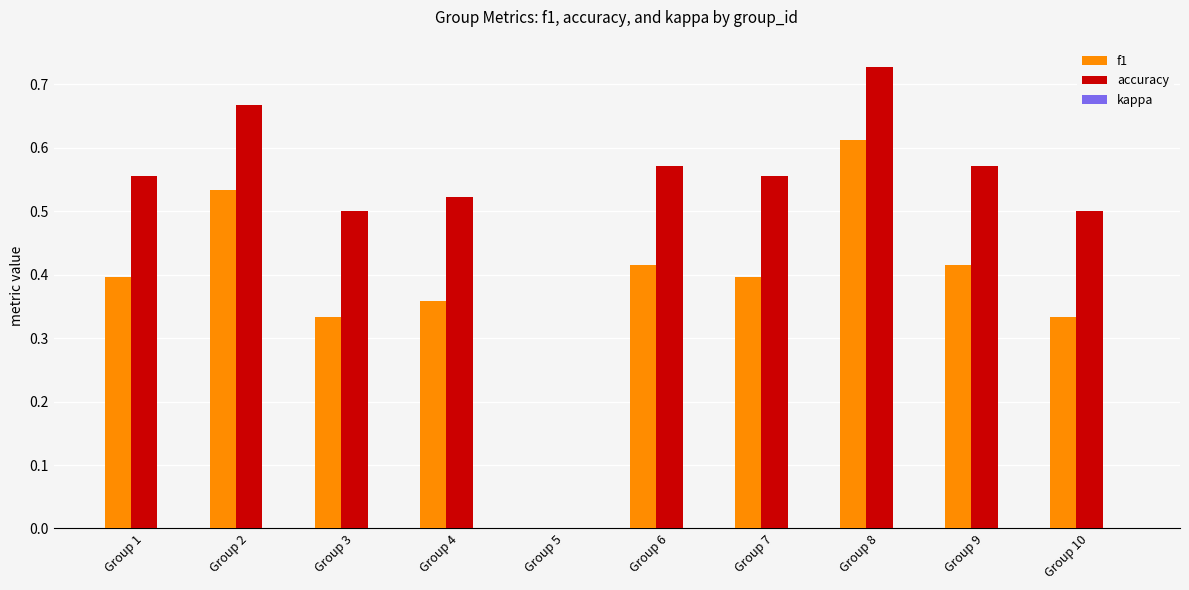

How many groups of bars are there?

10